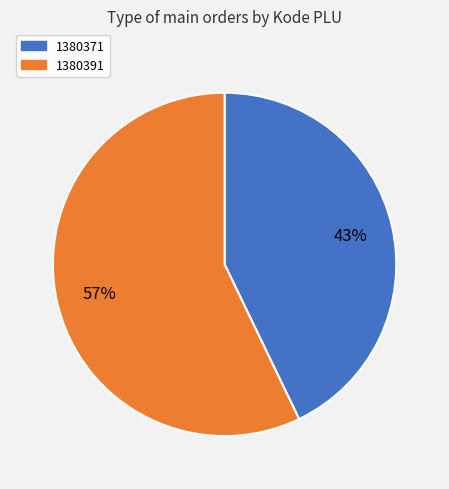

True or false: 1380371 accounts for 56% of the total.

False